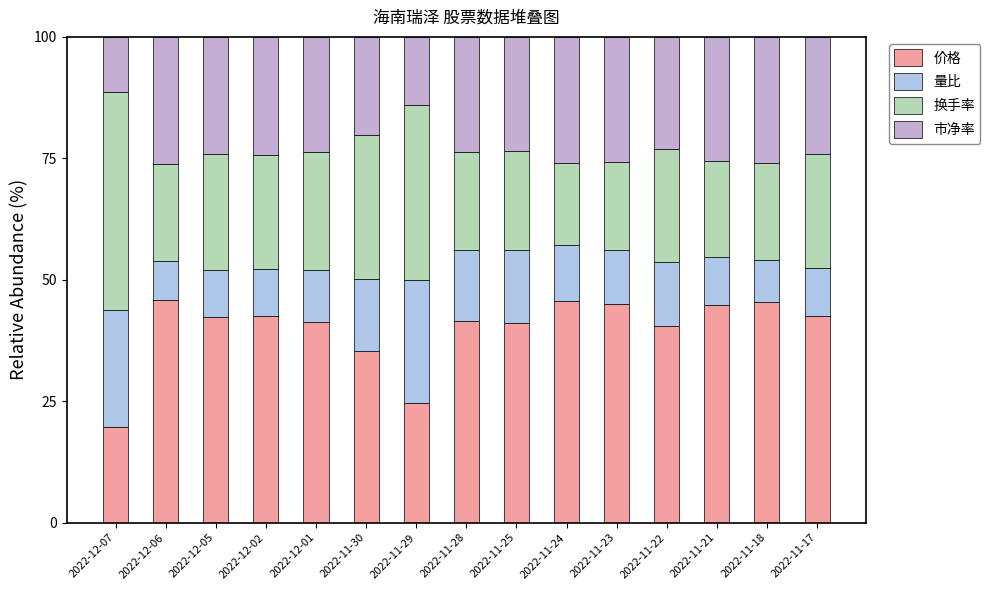

What are all the series names shown in the legend?

价格, 量比, 换手率, 市净率